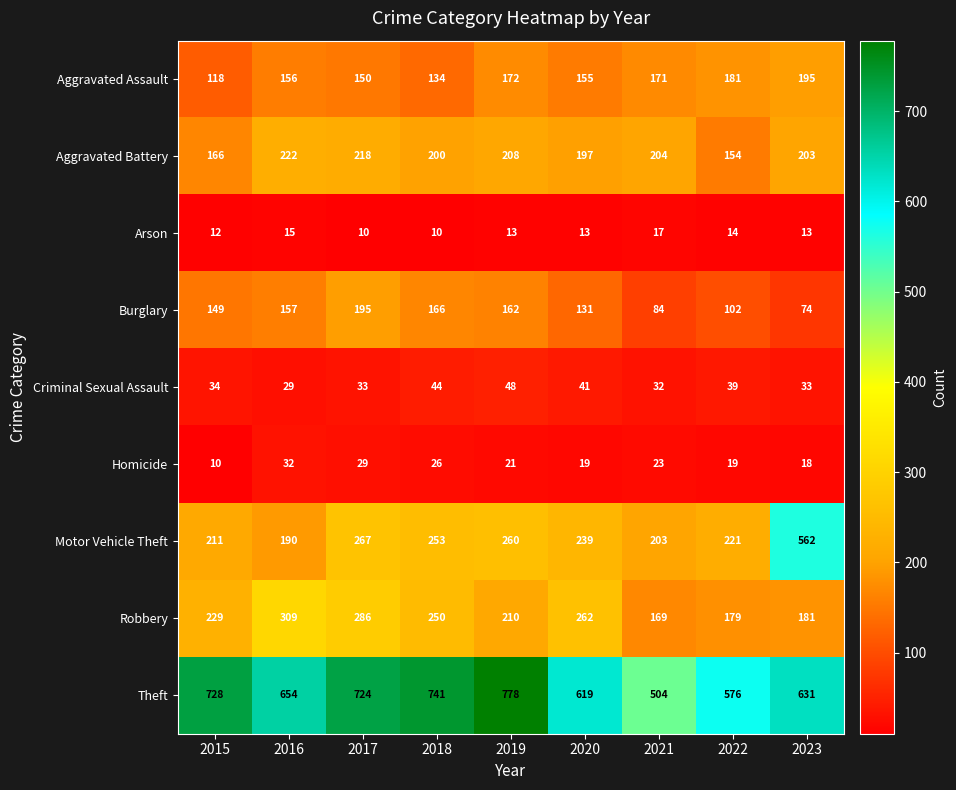

What is the difference between the maximum and minimum values in the Burglary series?

121